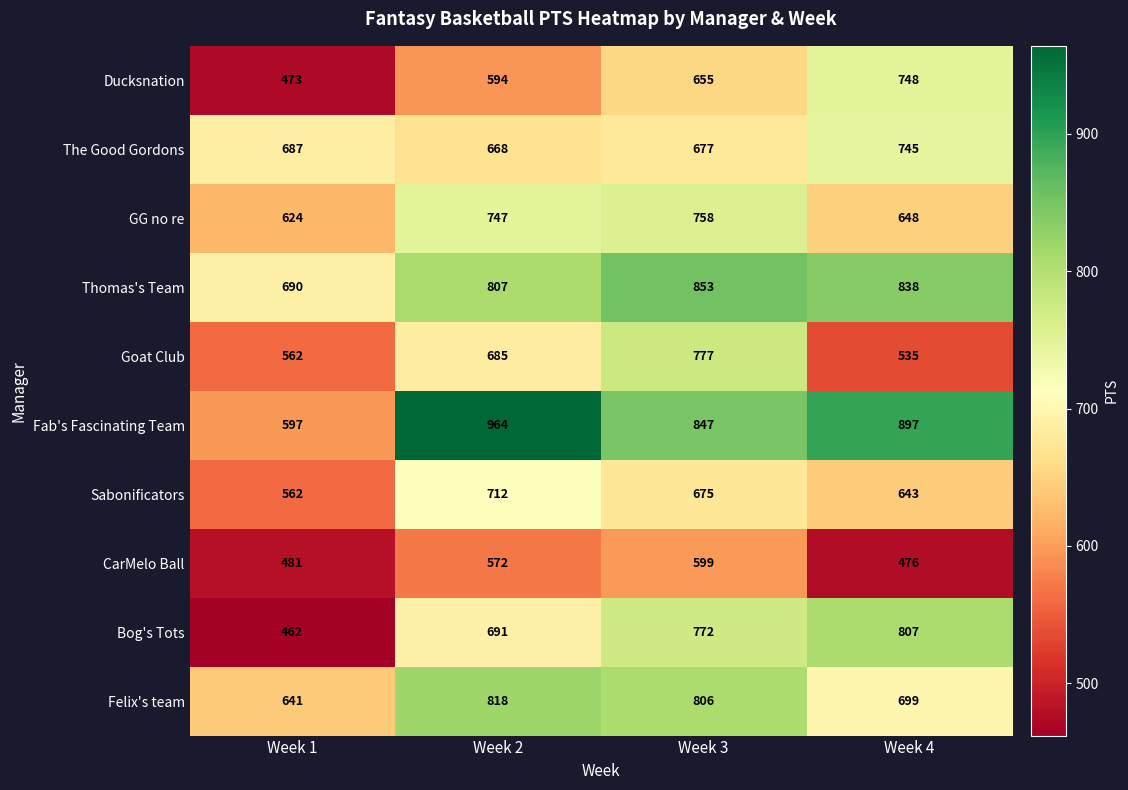

Between Week 2 and Week 4, which series saw the biggest shift?

Ducksnation